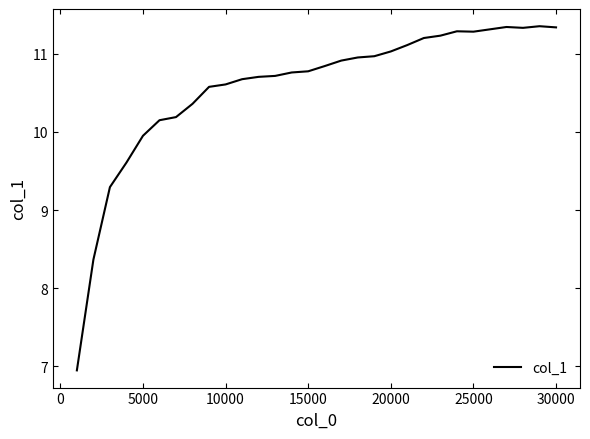

What is the smallest value displayed?

6.9